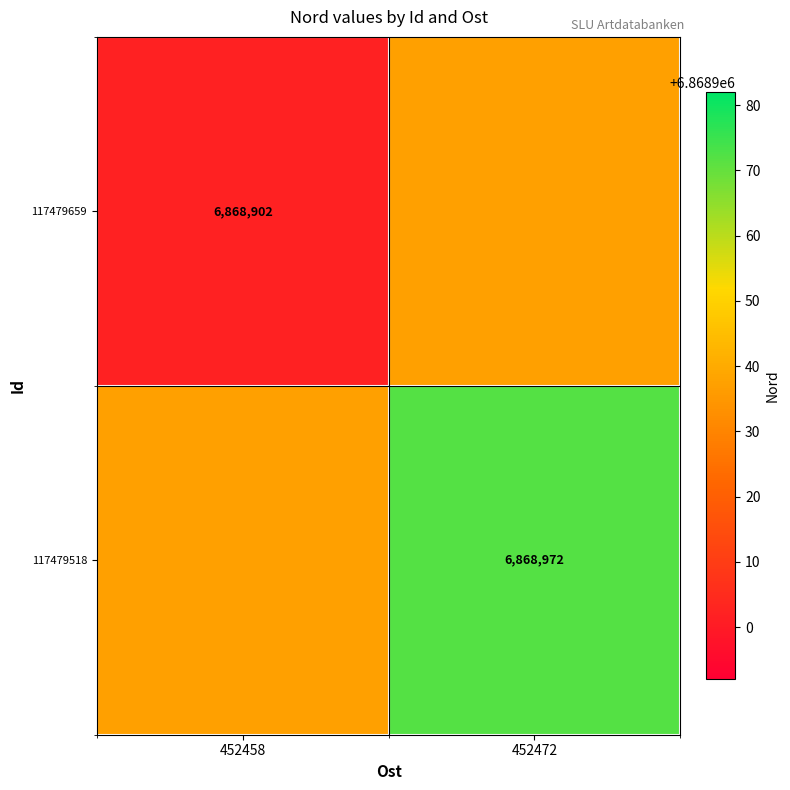

Is the value of 117479659 at 452458 greater than the value of 117479518 at 452472?

No